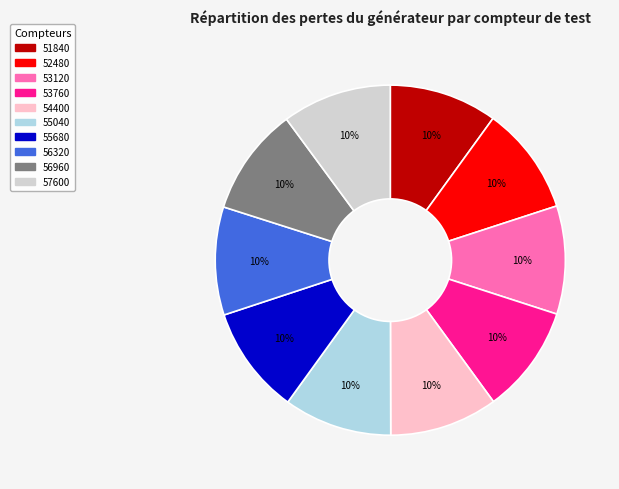

Is there any slice that represents more than half of the pie?

No